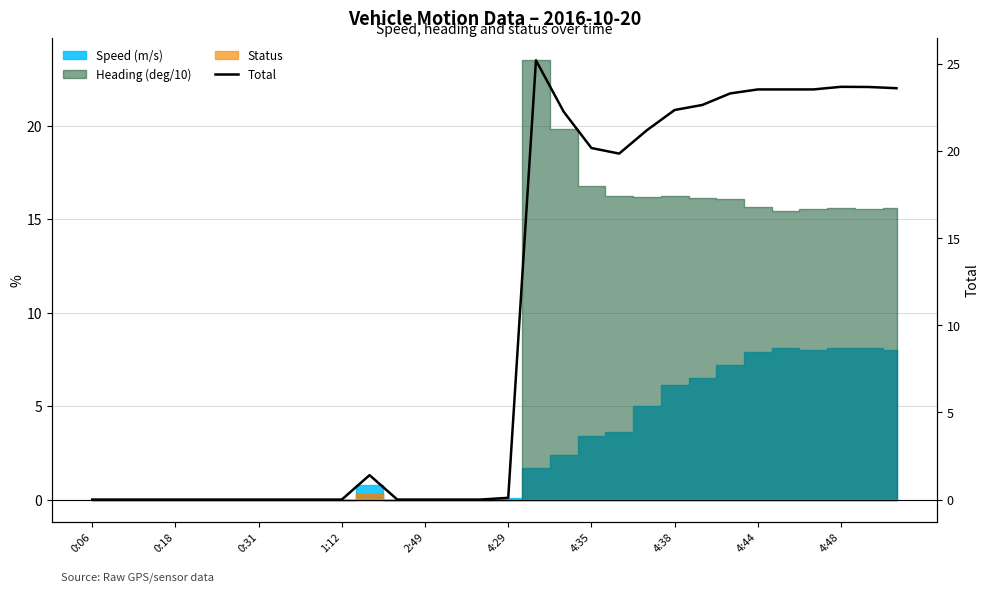

Does the chart have visible grid lines?

Yes